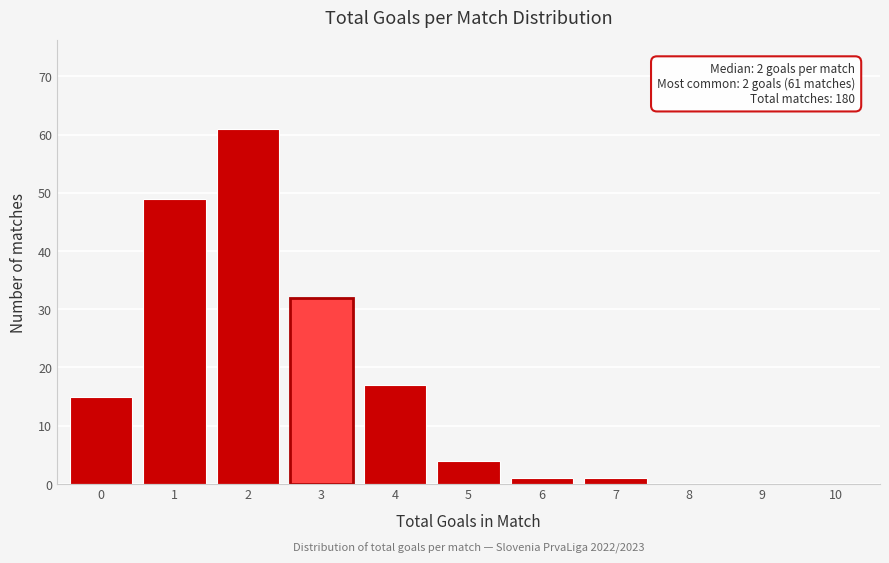

Reading right to left, what are all the values shown in this chart?

10=0	9=0	8=0	7=1	6=1	5=4	4=17	3=32	2=61	1=49	0=15